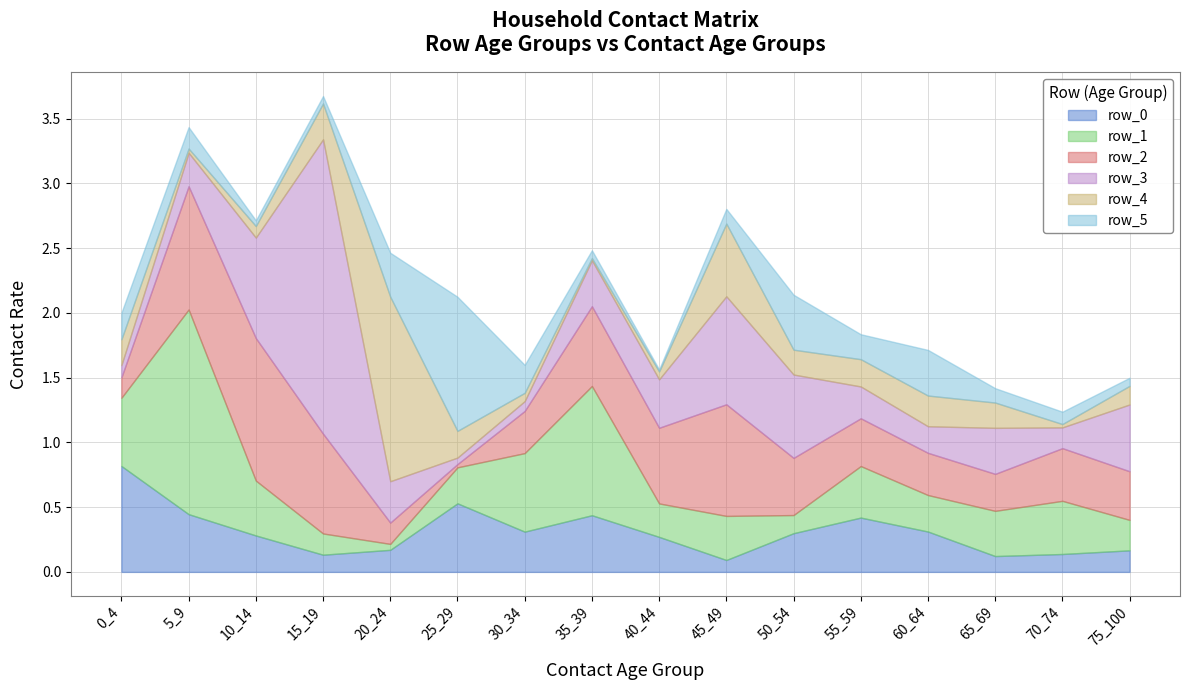

Is the value of row_3 at 40_44 greater than the value of row_5 at 55_59?

Yes